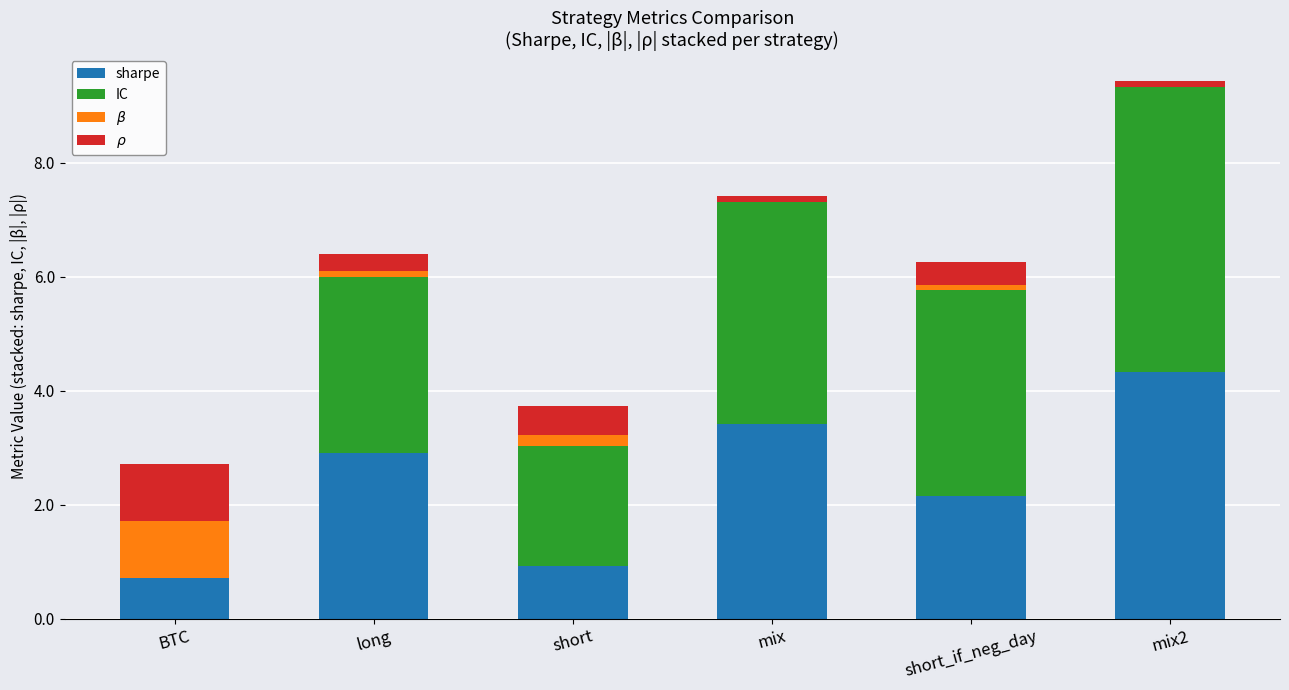

Reading left to right, what are the values for sharpe?

BTC=0.7	long=2.9	short=0.9	mix=3.4	short_if_neg_day=2.2	mix2=4.3